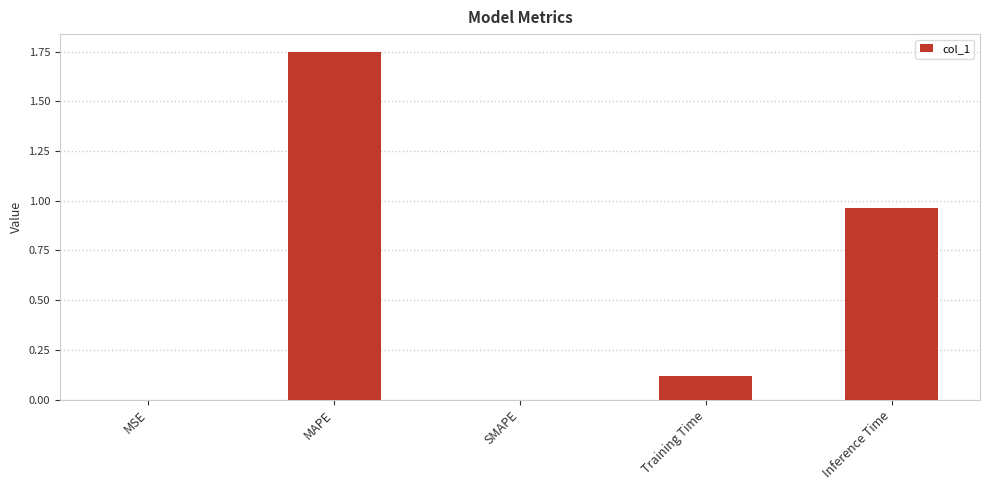

What is the sum of all values?

2.8